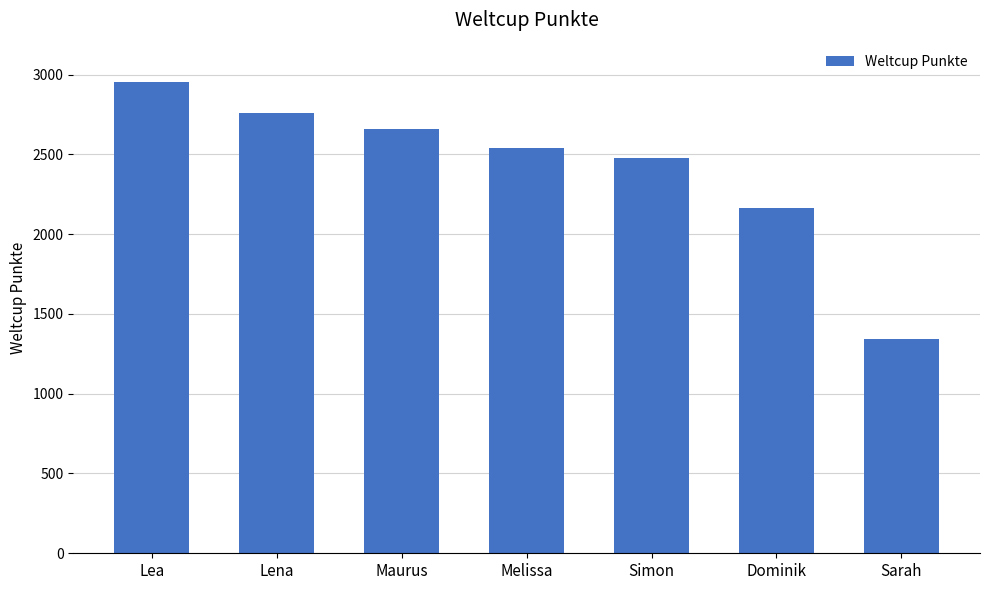

What value does the data have at Maurus, to the nearest 10?

2660